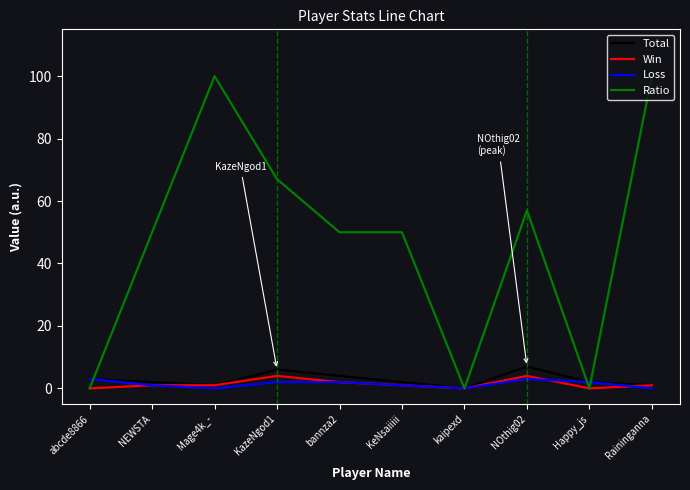

What is the difference between the highest and lowest values at abcde8866?

3